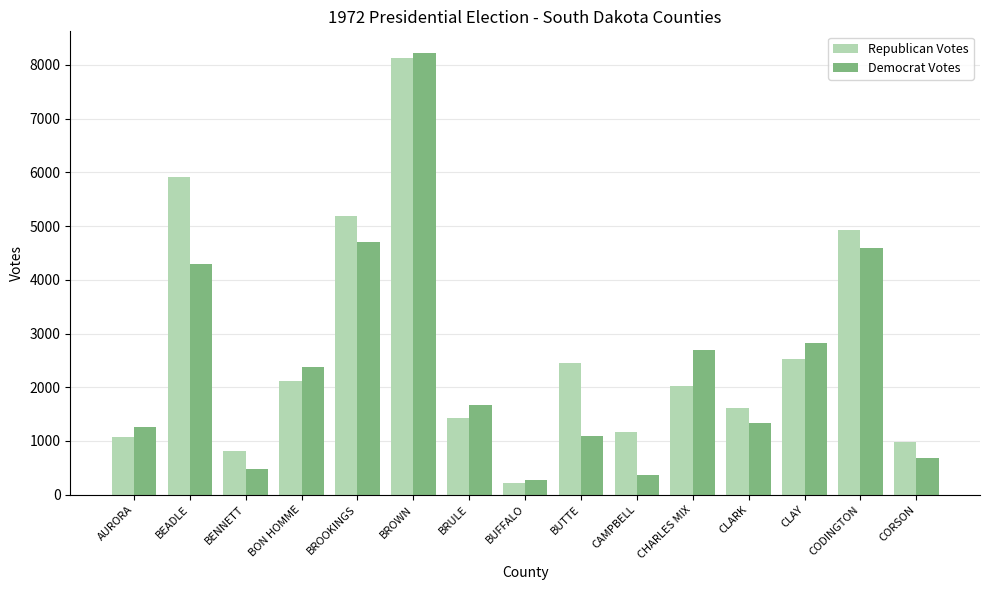

Which series has the widest spread of values?

Democrat Votes